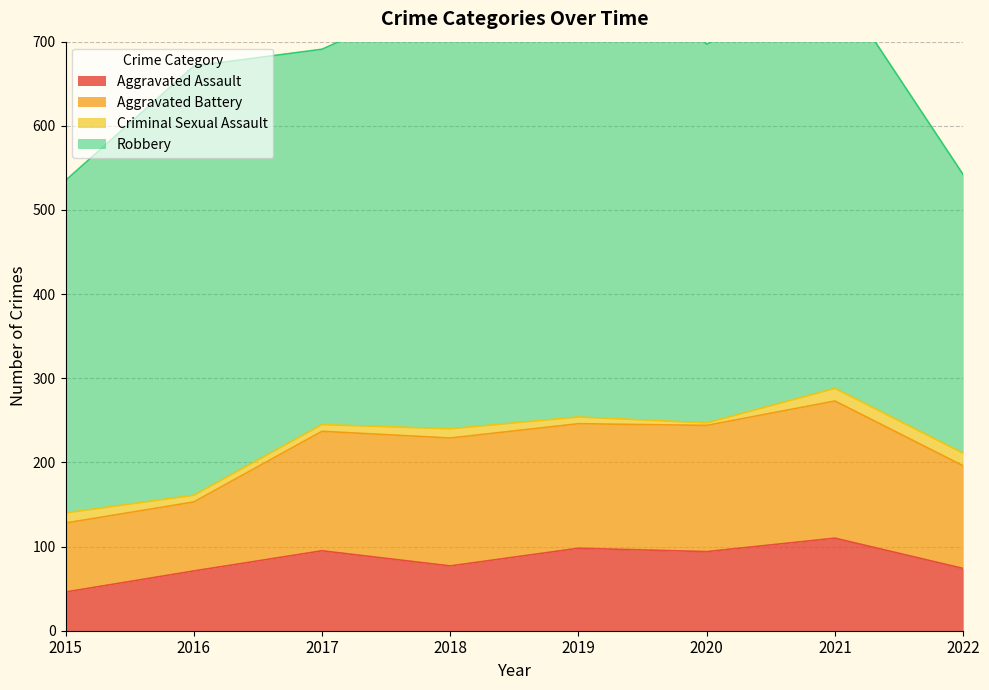

At which label does Robbery first exceed 484?

2016